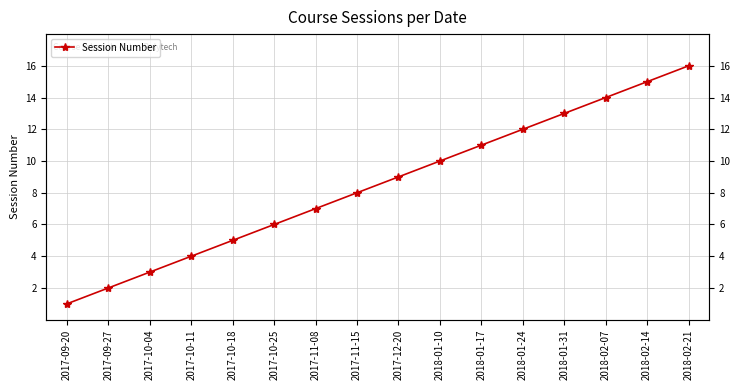

What is the difference between the maximum and minimum values?

15